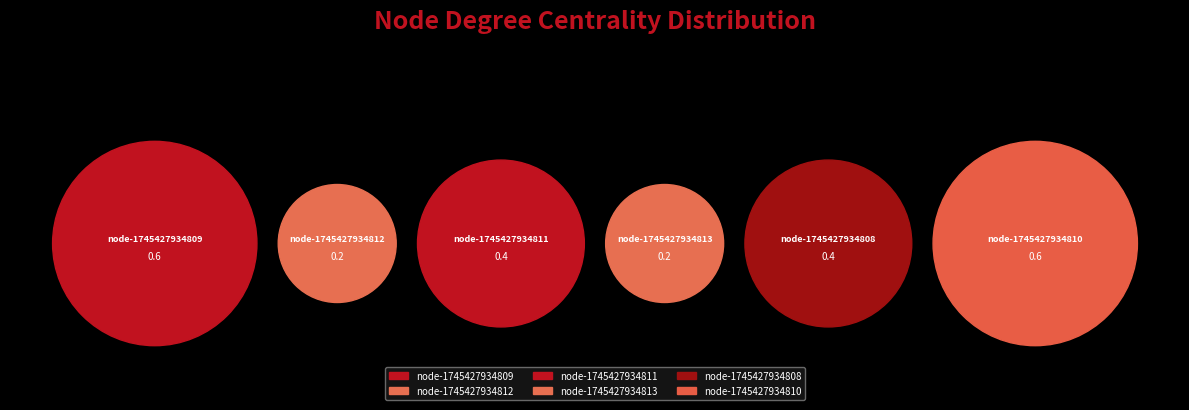

What is the change in value from node-1745427934809 to node-1745427934812?

-0.4